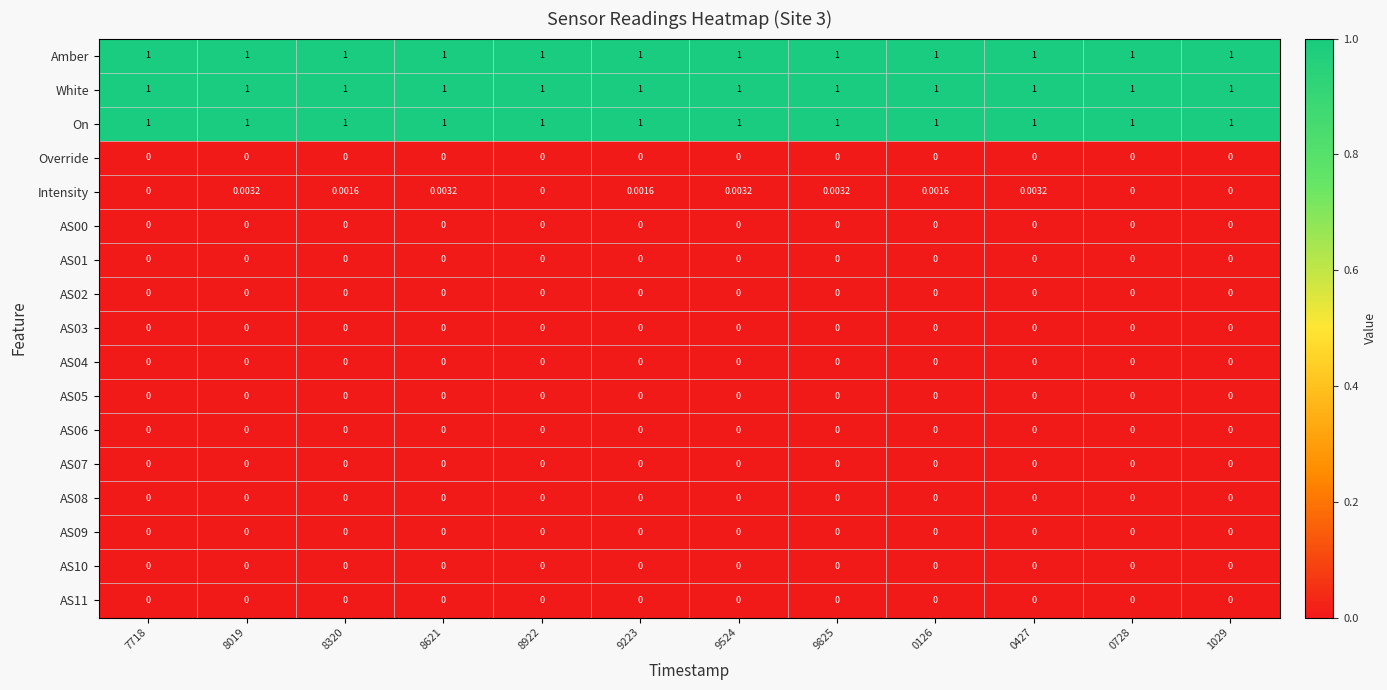

Which series has the largest range (max minus min)?

Intensity